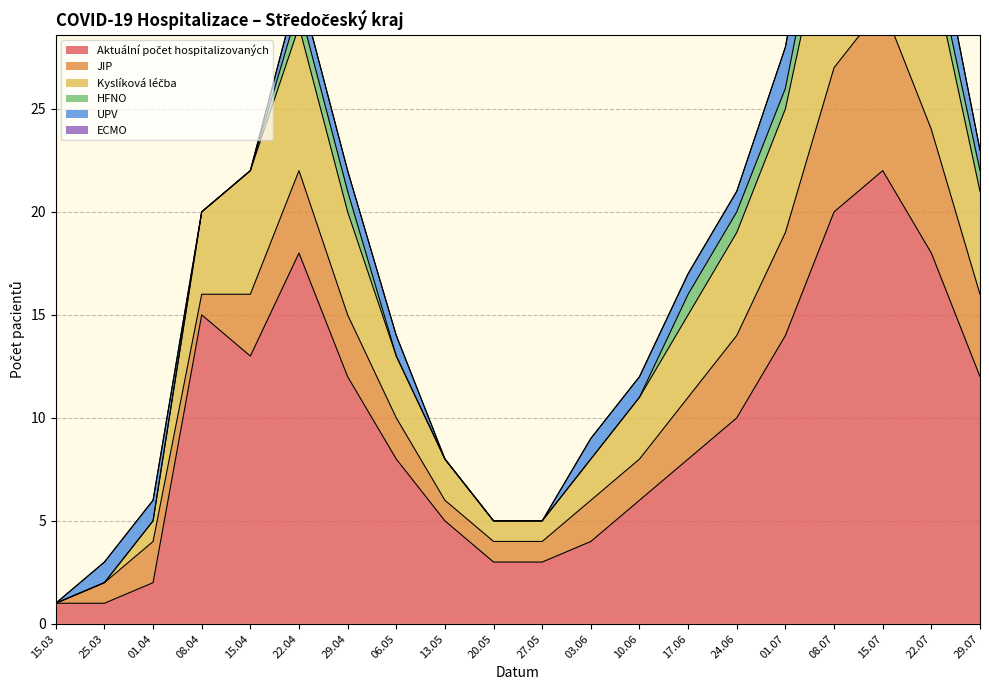

Rank the categories by JIP value from highest to lowest.

15.07.2020, 08.07.2020, 22.07.2020, 01.07.2020, 22.04.2020, 24.06.2020, 29.07.2020, 15.04.2020, 29.04.2020, 17.06.2020, 01.04.2020, 06.05.2020, 03.06.2020, 10.06.2020, 25.03.2020, 08.04.2020, 13.05.2020, 20.05.2020, 27.05.2020, 15.03.2020